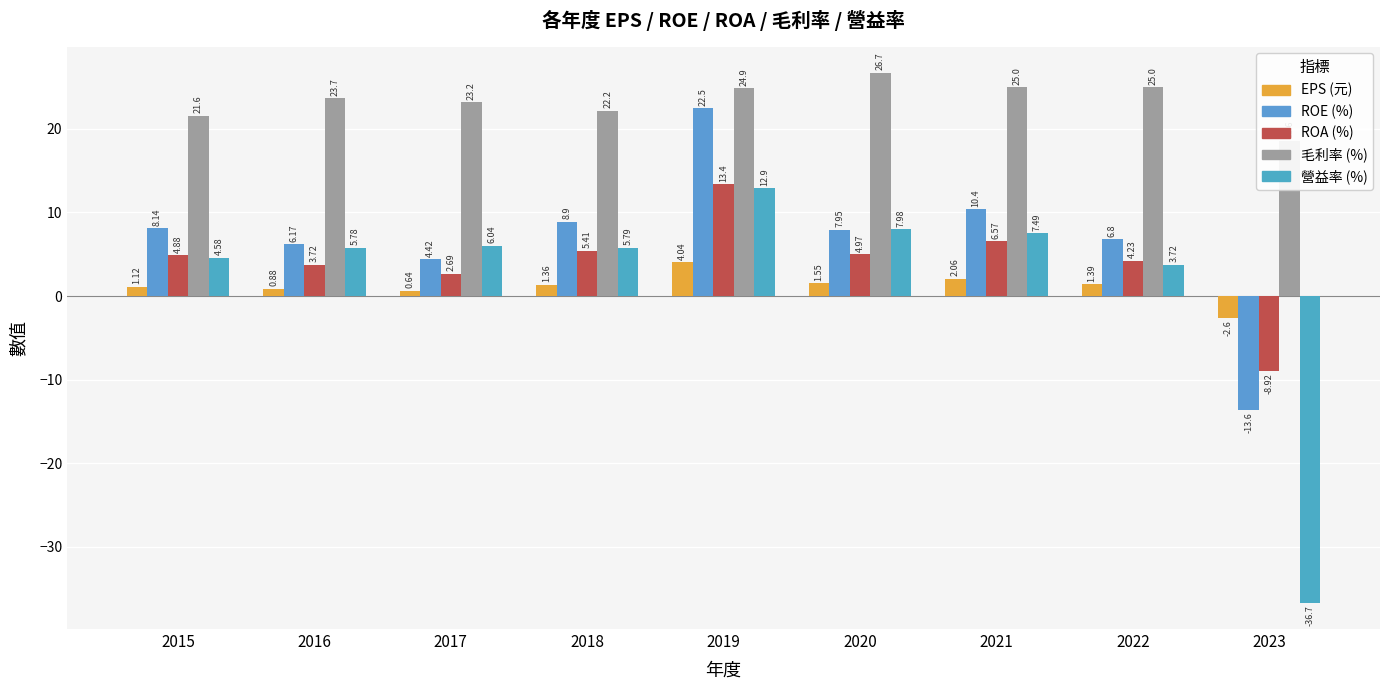

What is the difference between the second highest and second lowest values in the ROA (%) series?

3.9